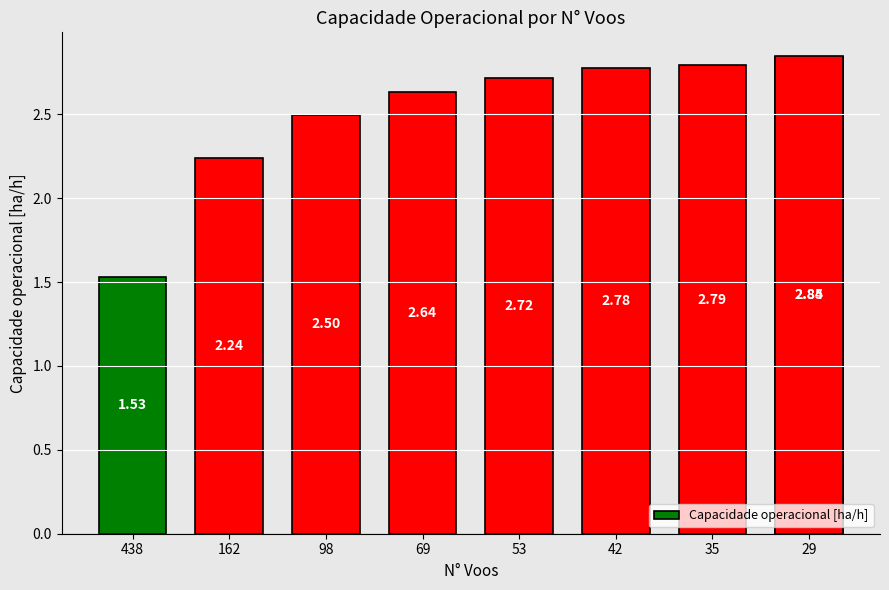

What is the difference between the maximum and minimum values?

1.3